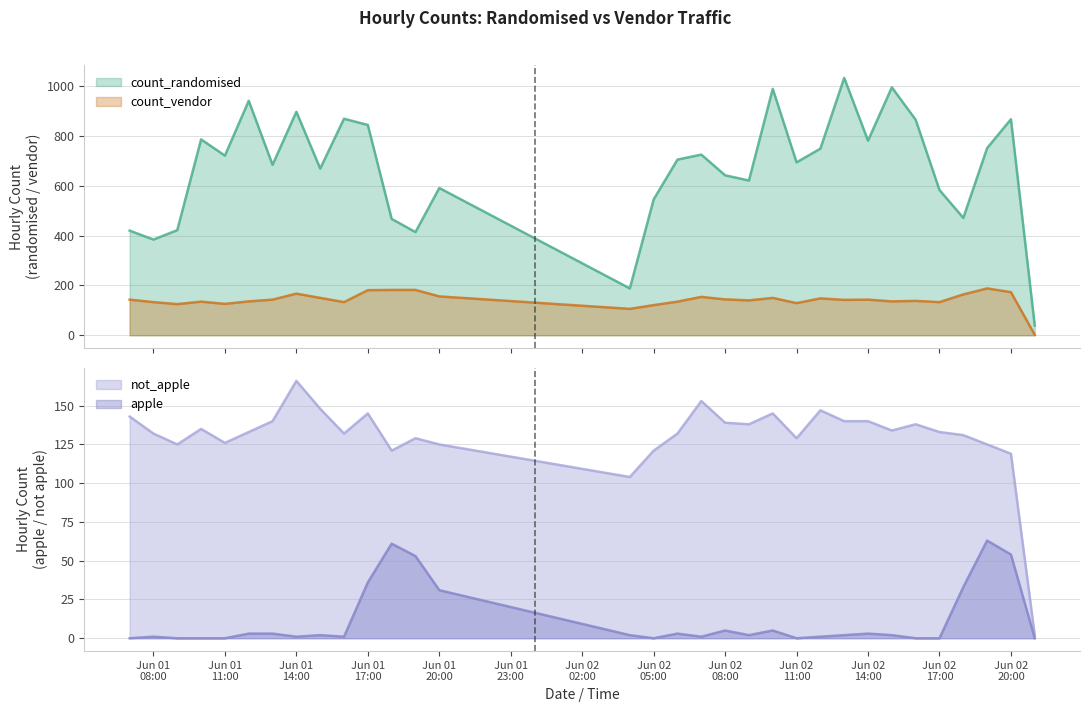

Where does the not_apple series first go above 133?

2021-06-01 07:00:00